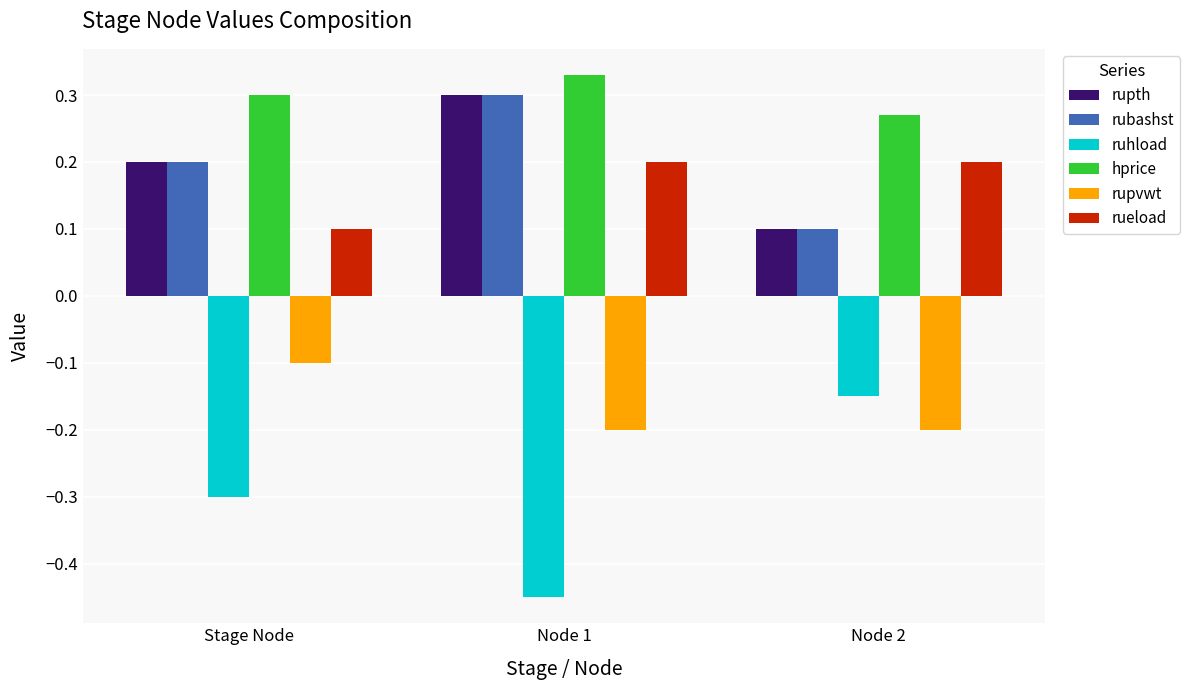

Which category has the highest value in the ruhload series?

Node 2